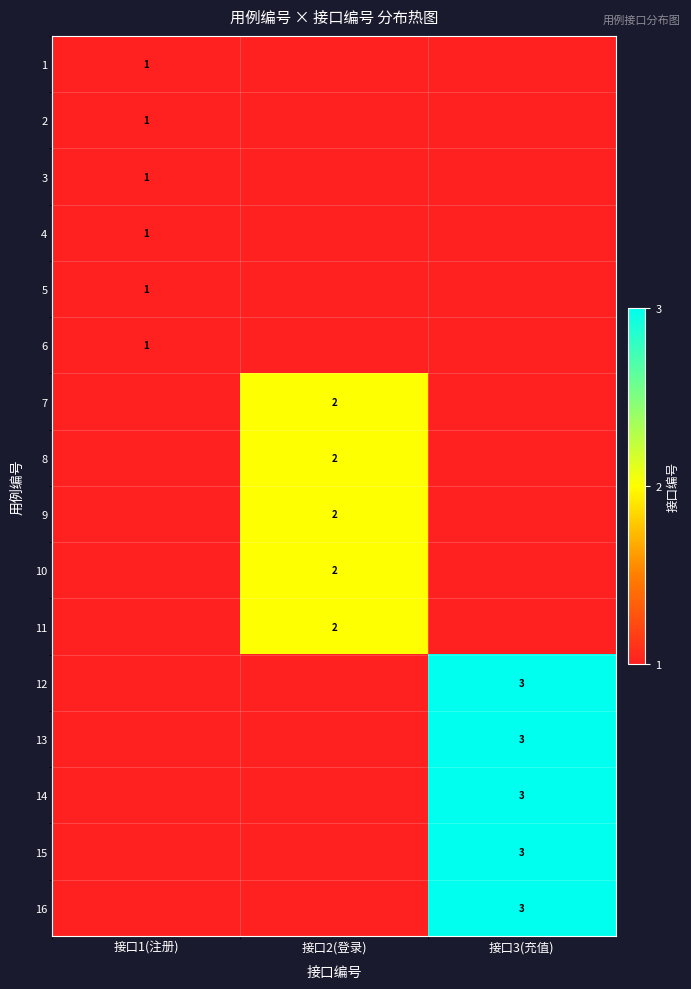

Rank the series by their average value, from lowest to highest.

1, 2, 3, 4, 5, 6, 7, 8, 9, 10, 11, 12, 13, 14, 15, 16